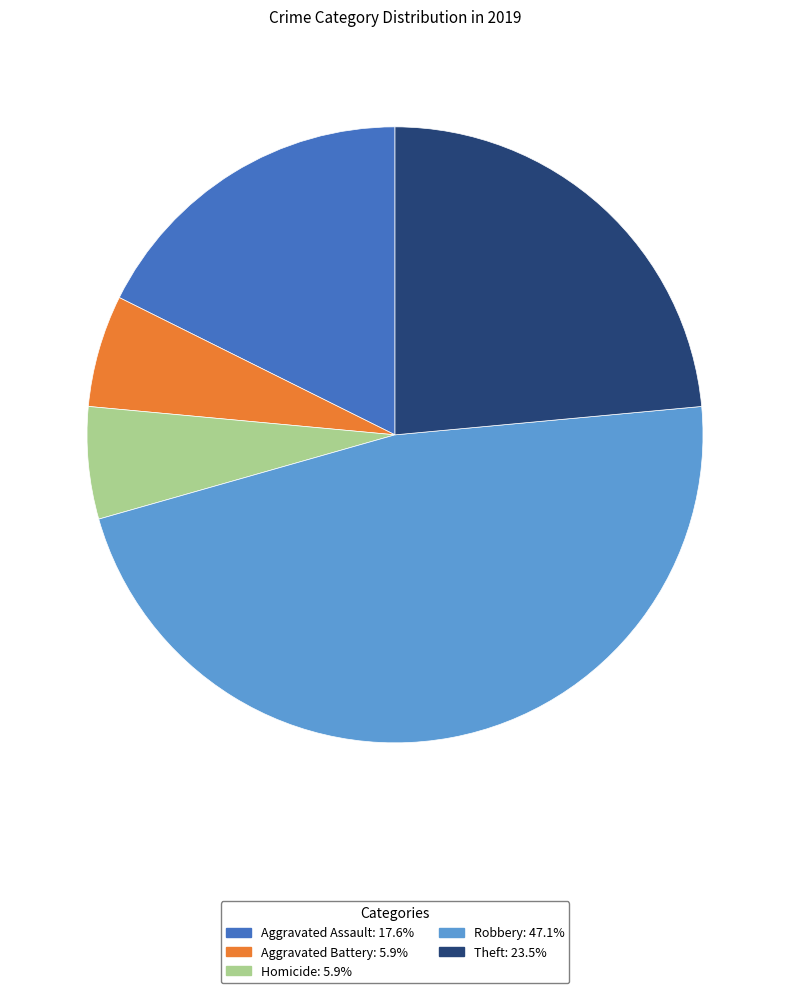

Is there any slice that represents more than half of the pie?

No